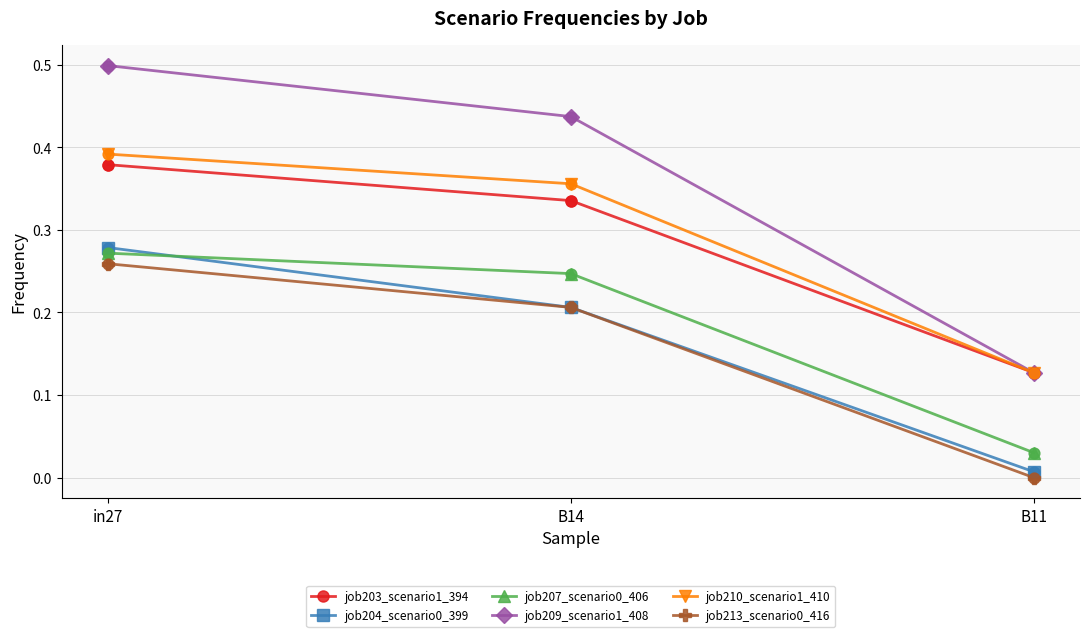

What is the total value across all series at in27?

2.1